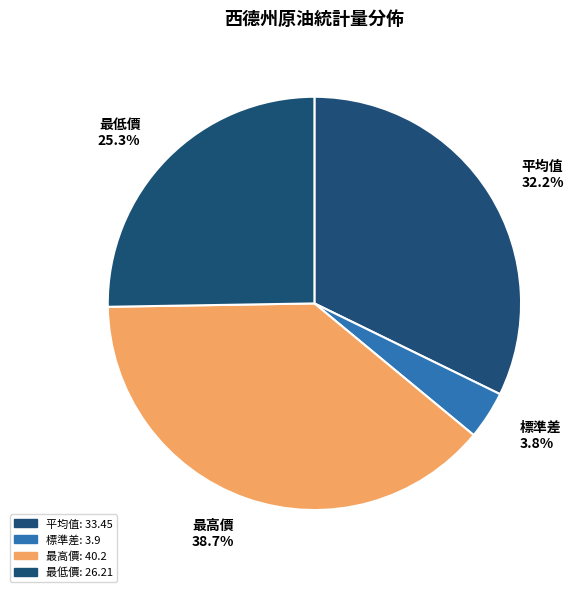

Combined, do 平均值 and 最高價 account for over 50%?

Yes